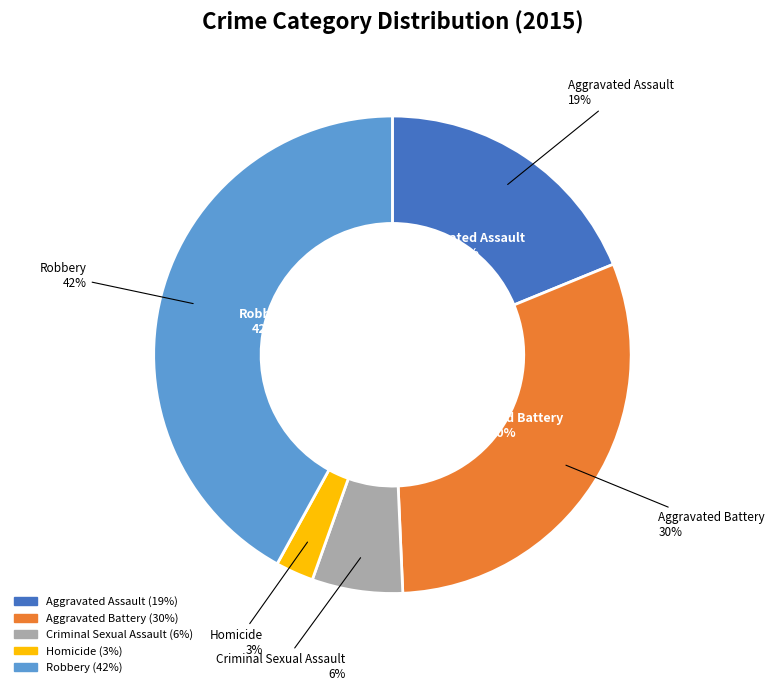

Which category has the smallest portion of the pie?

Homicide